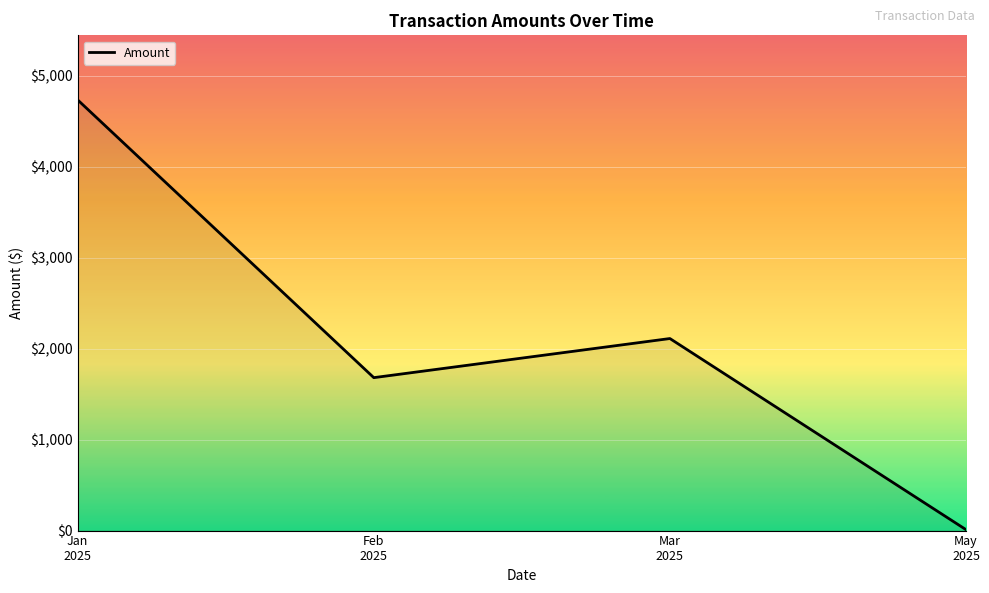

What is the difference between the maximum and minimum values?

4724.4